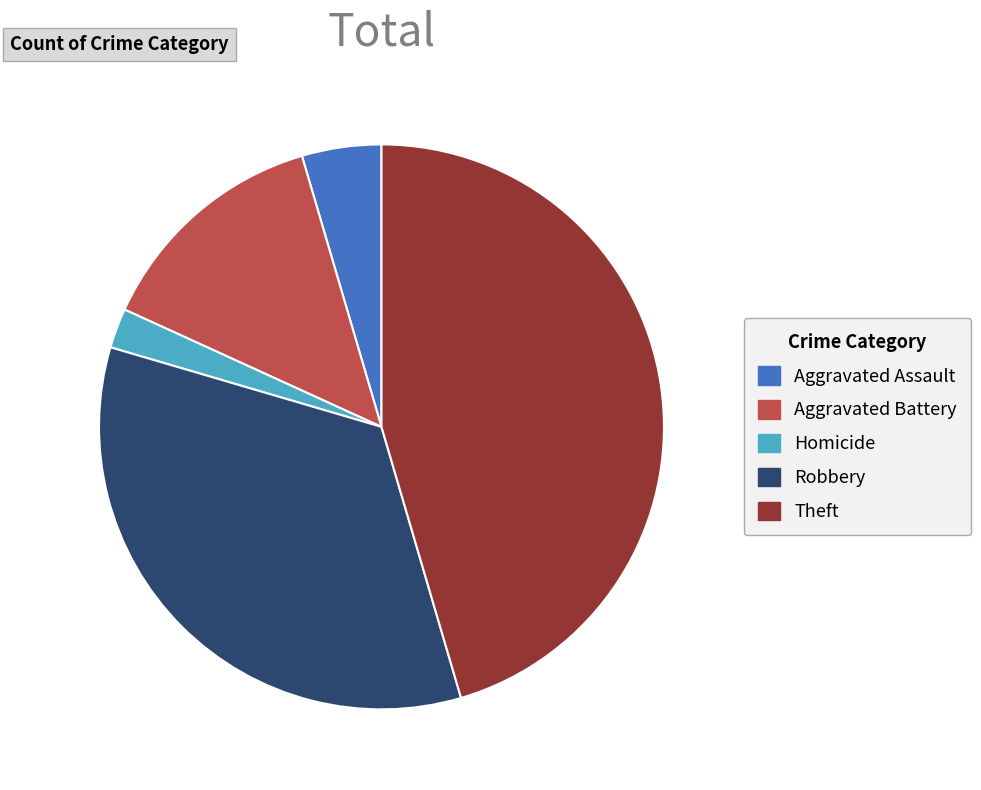

How many segments does this pie chart have?

5